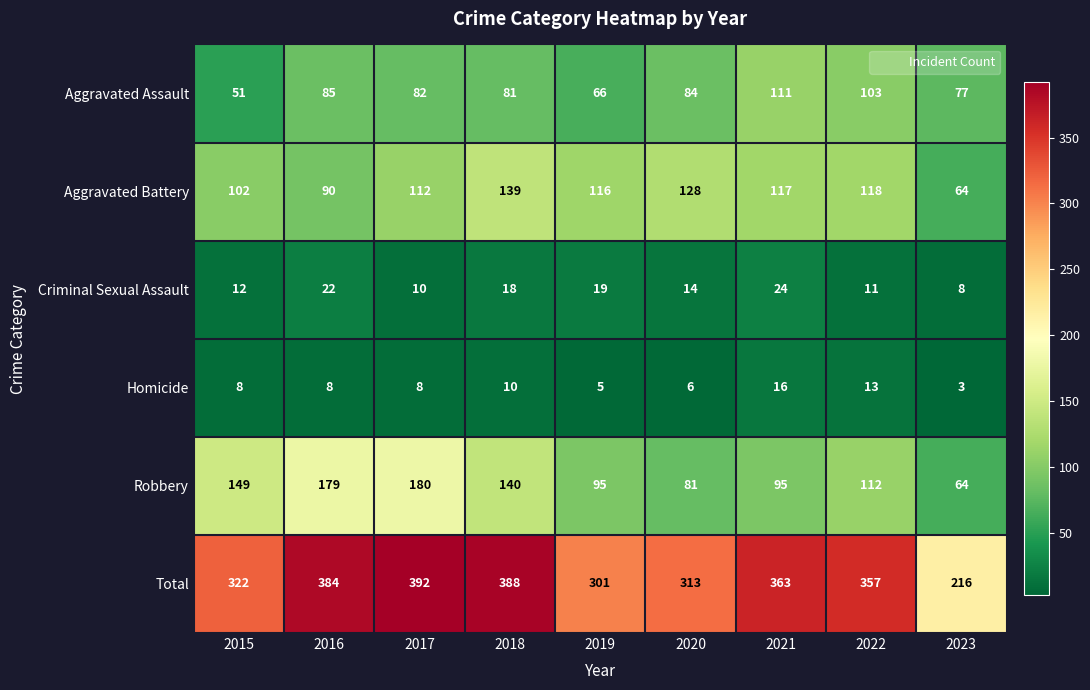

At how many categories does at least one series exceed 362?

4